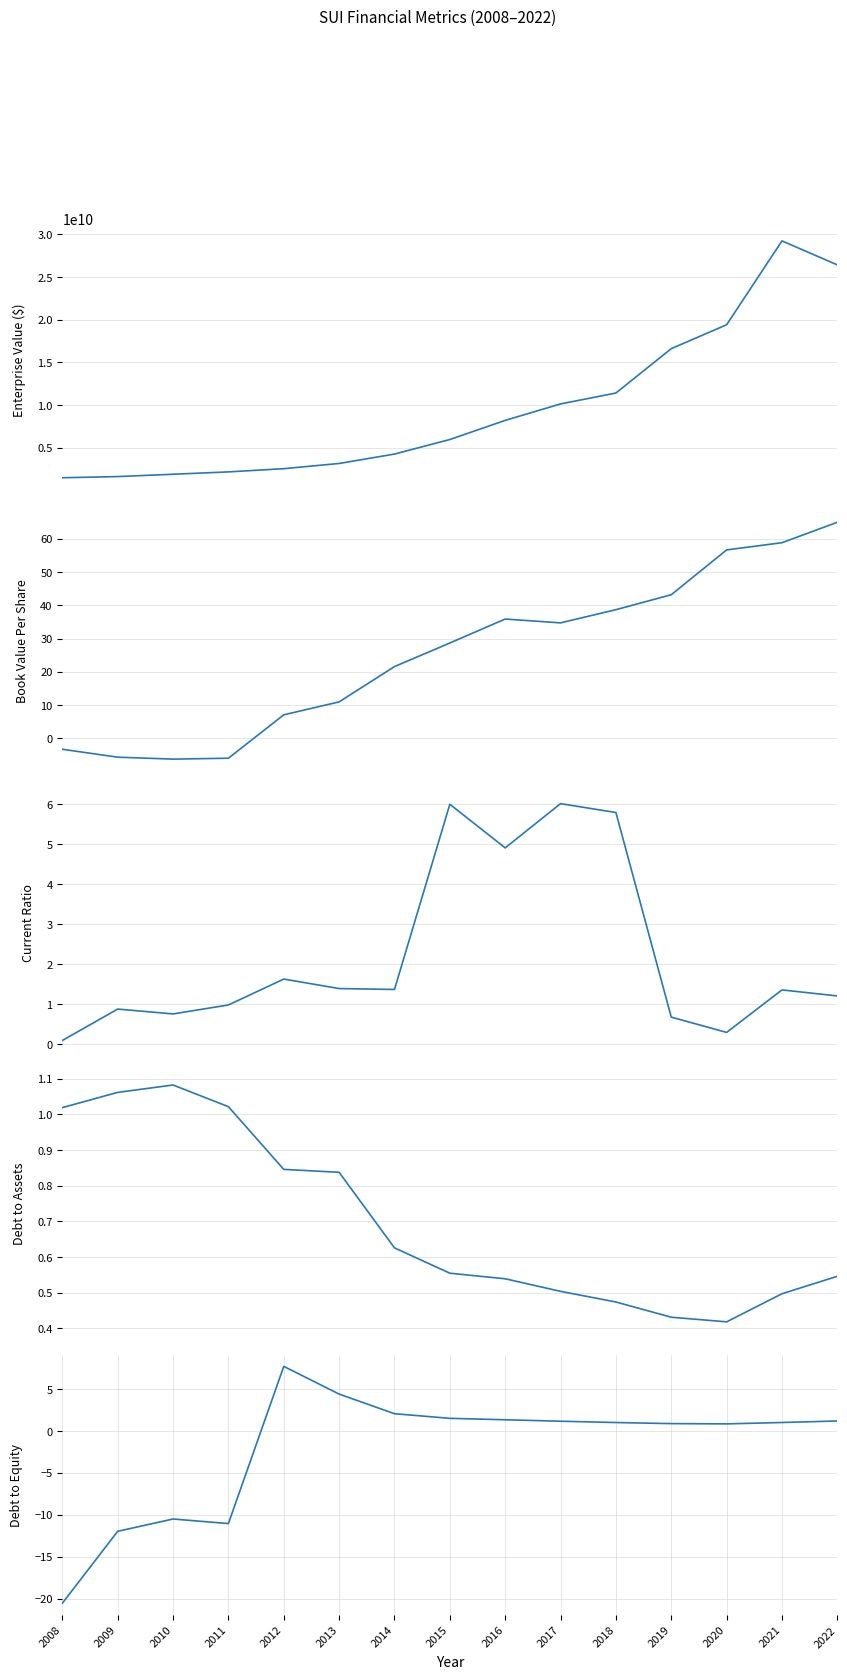

Where is debtToEquity nearest to the value -6?

2010